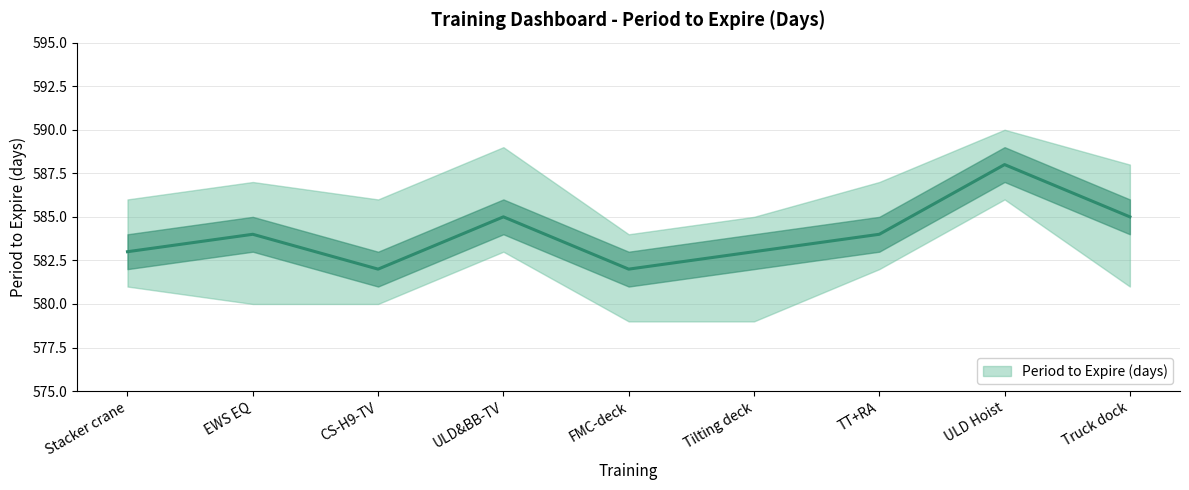

Reading left to right, transcribe all the data shown in this chart.

Stacker crane=583	EWS EQ=584	CS-H9-TV=582	ULD&BB-TV=585	FMC-deck=582	Tilting deck=583	TT+RA=584	ULD Hoist=588	Truck dock=585